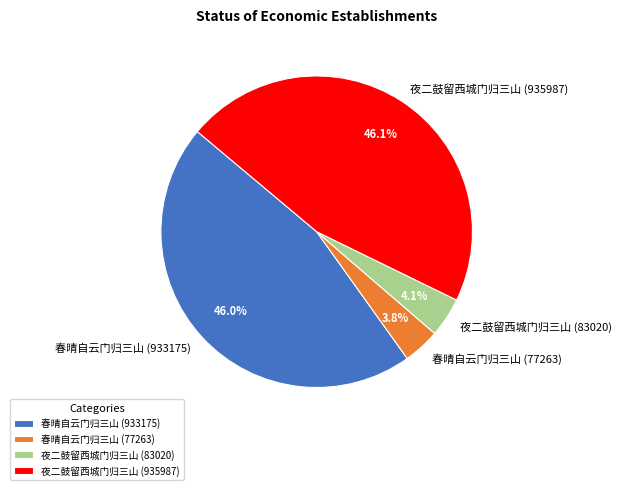

The 夜二鼓留西城门归三山 (935987) slice represents 39% of the pie. True or false?

False